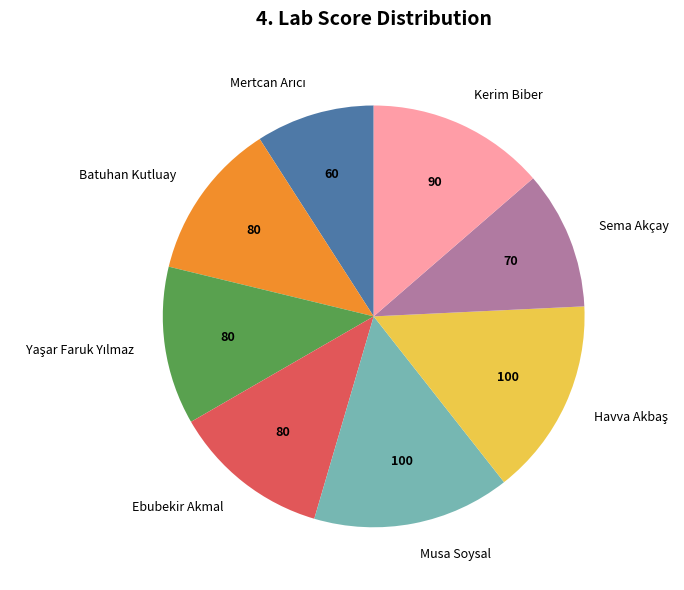

Approximately how many times larger is the value at Ebubekir Akmal compared to Kerim Biber?

0.9